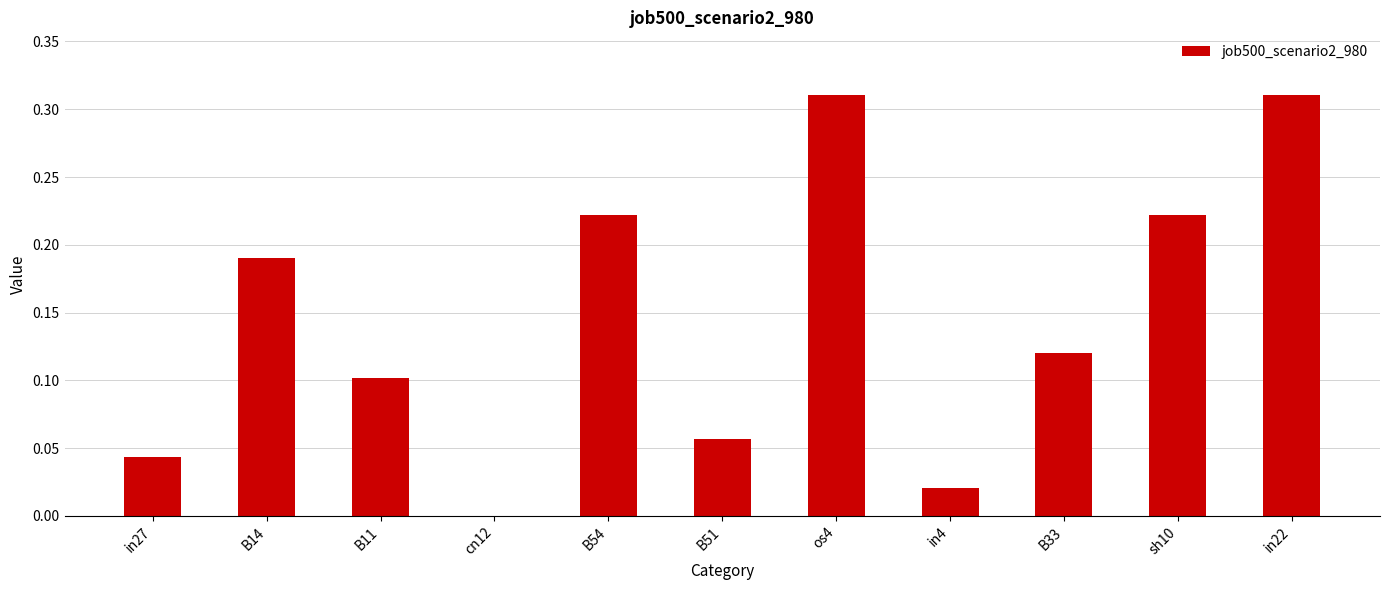

Which has a higher value, B14 or B11?

B14